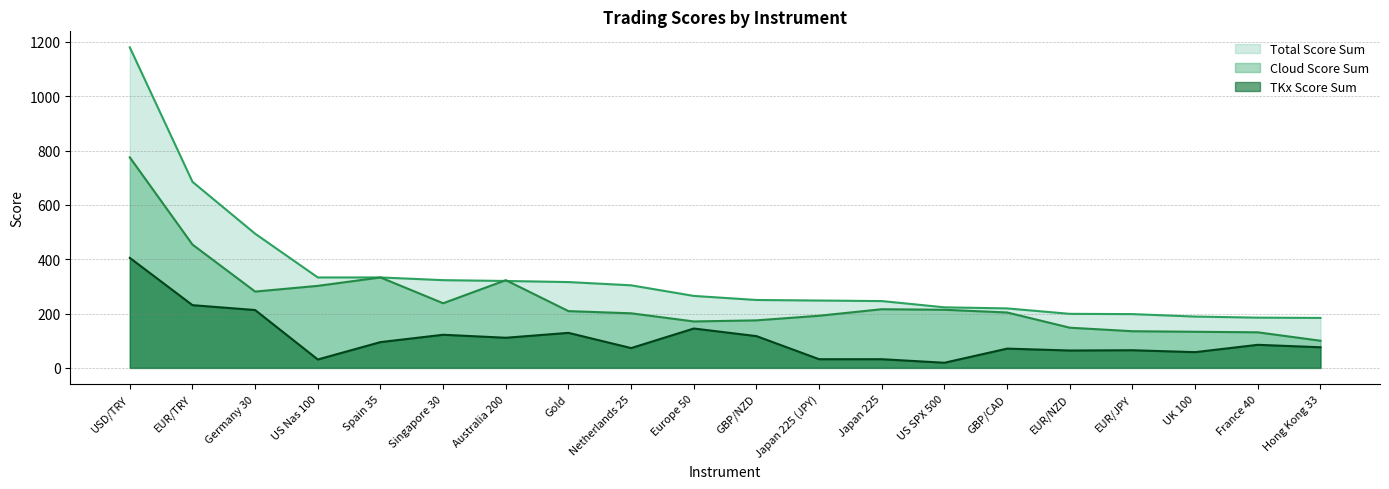

What is the difference between the highest and lowest values at Spain 35?

238